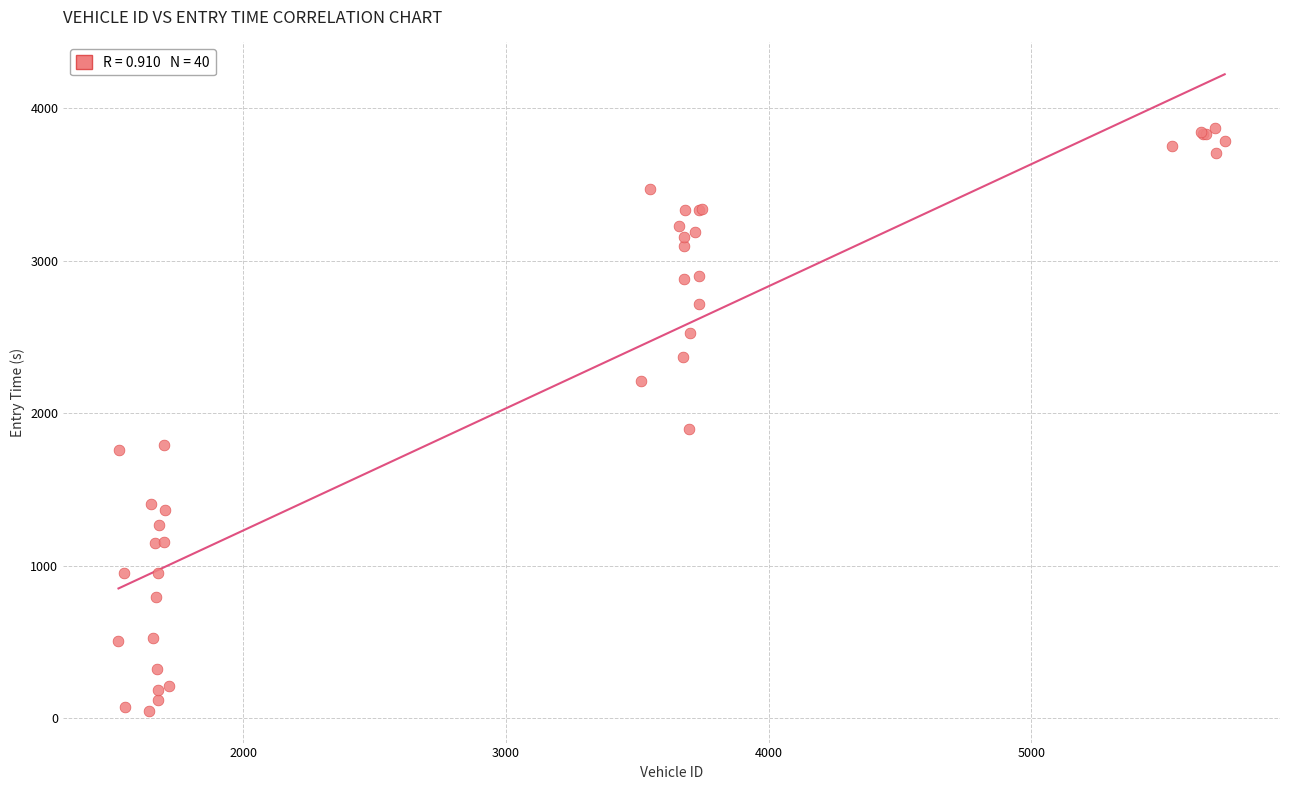

What Y value in the scatter plot is closest to 1961?

1895.4